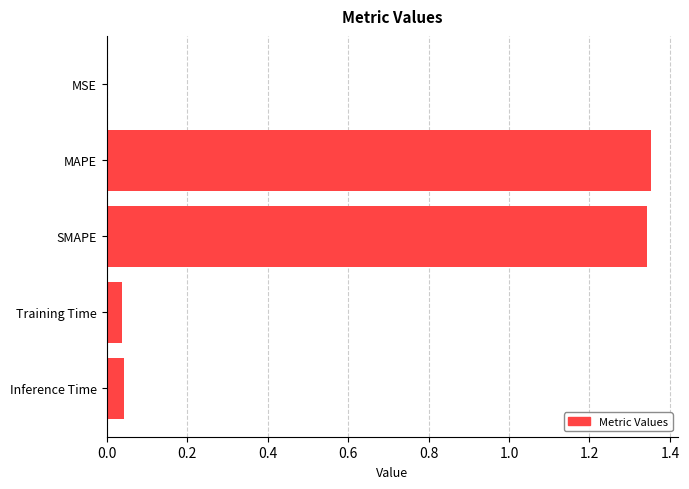

Which has a higher value, MAPE or Inference Time?

MAPE